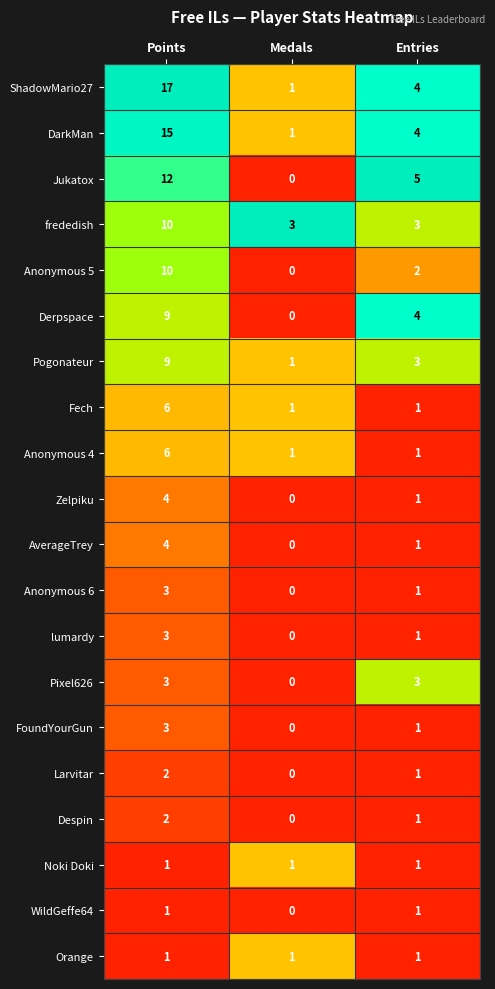

The value of WildGeffe64 at Medals is 0. True or false?

True